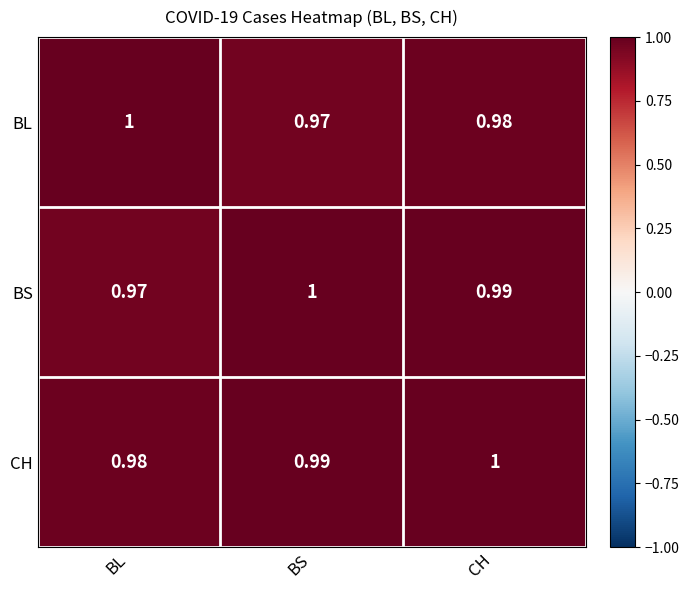

List the series in order of their overall mean, highest first.

CH, BS, BL